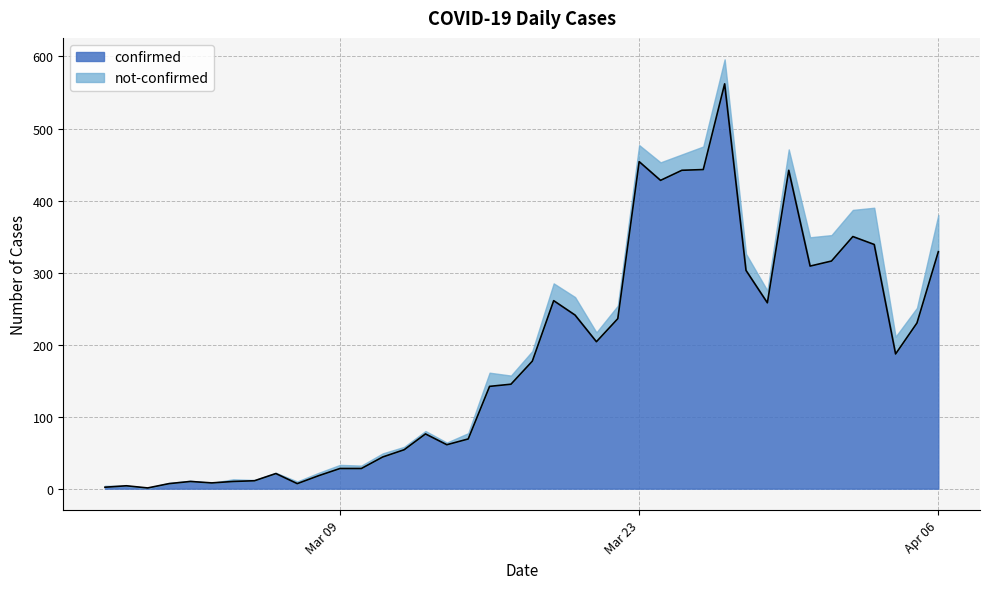

Which has a higher value, 2020-03-17 or 2020-04-04?

2020-04-04